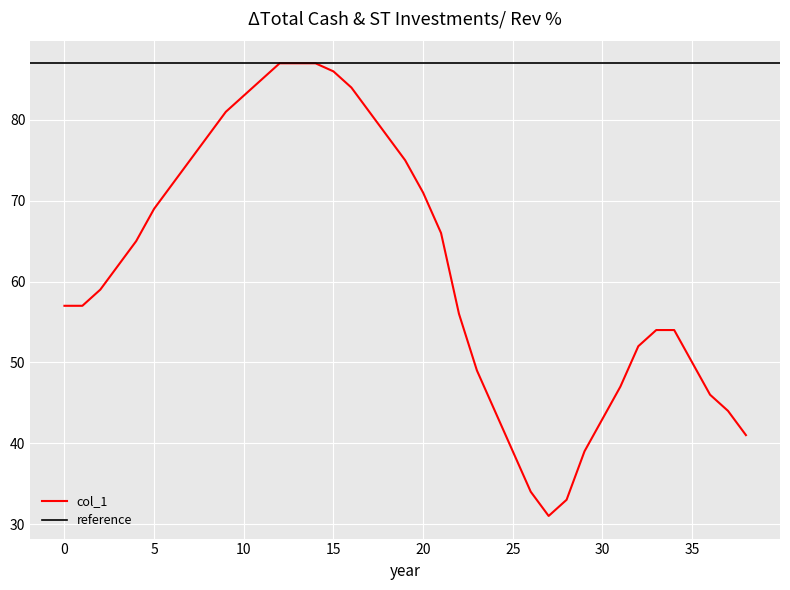

What is the sum of all values?

2401